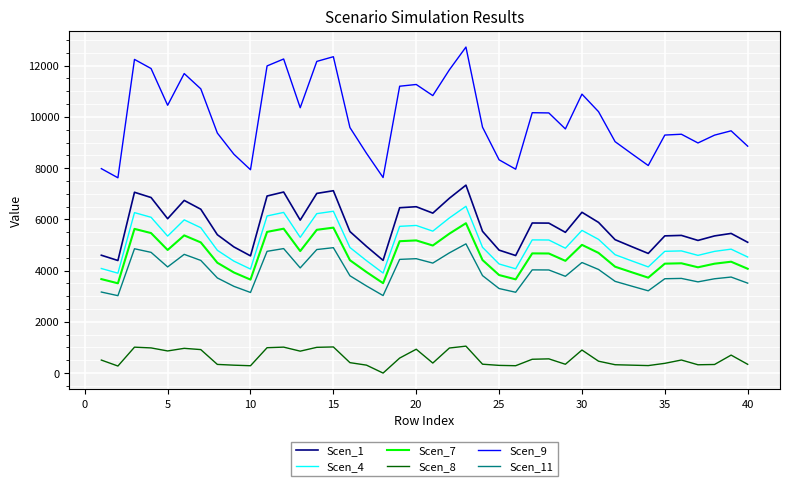

Which series has the widest spread of values?

Scen_9